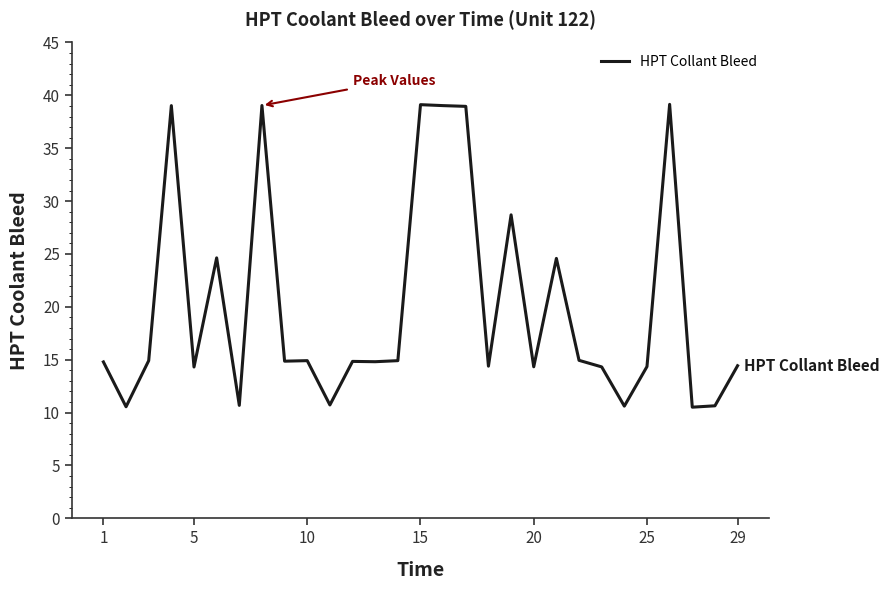

What is the minimum value shown in the chart?

10.5